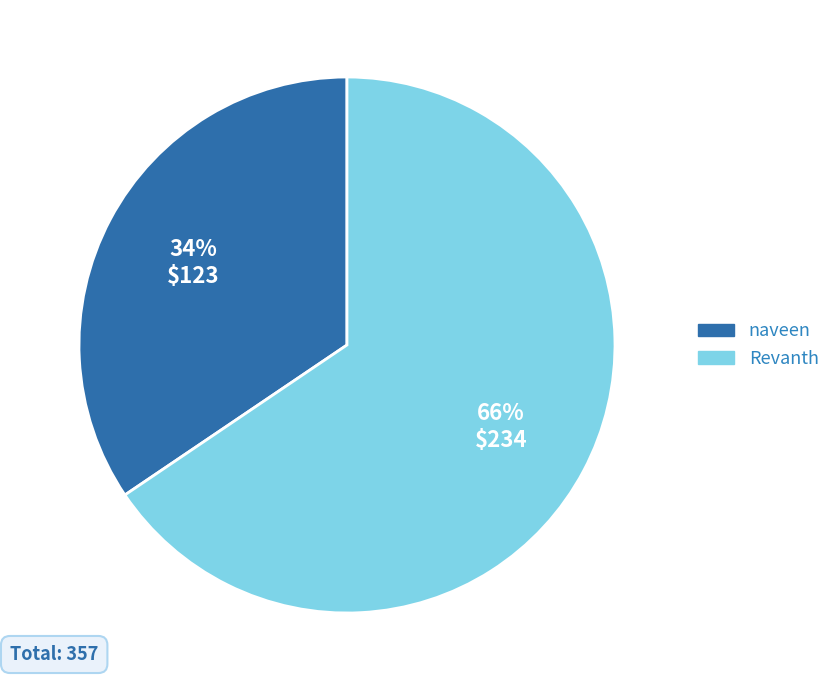

True or false: naveen accounts for 29% of the total.

False